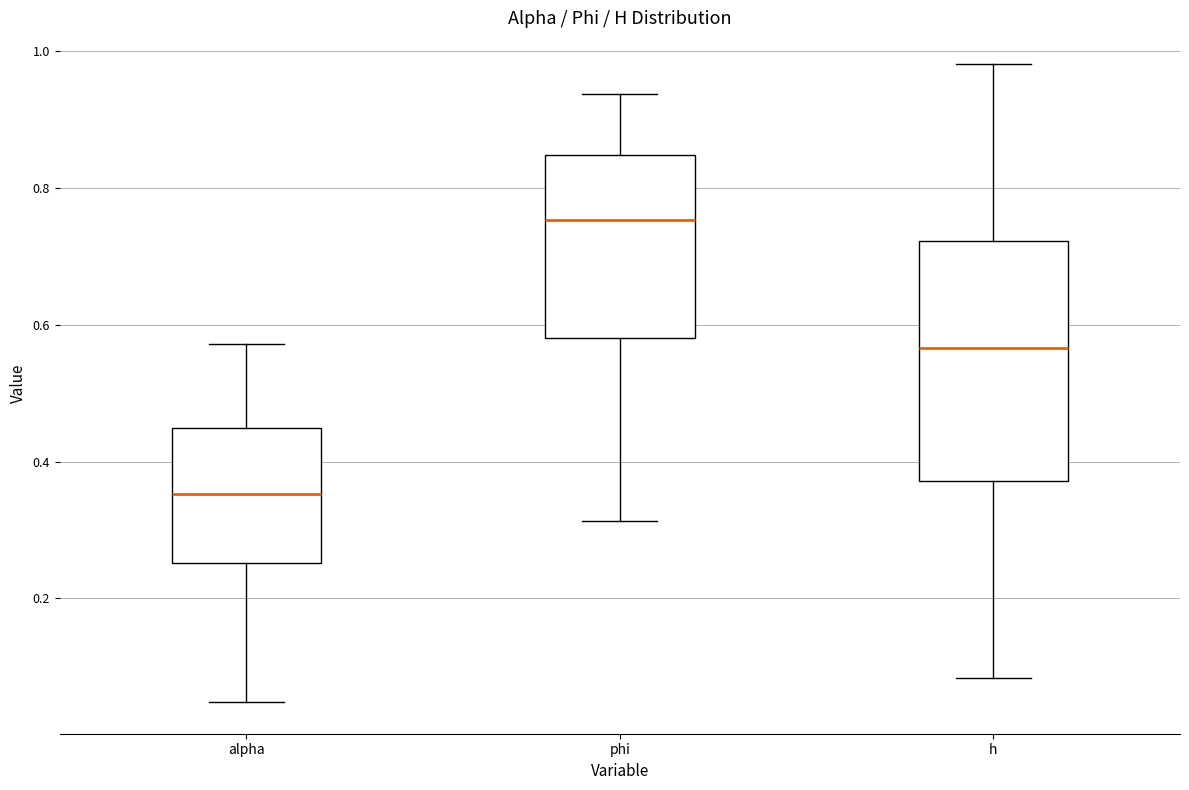

Where does the median line of the box for h sit on the y-axis? The values are not printed on the chart, so give them approximately, as read against the axis.

0.56